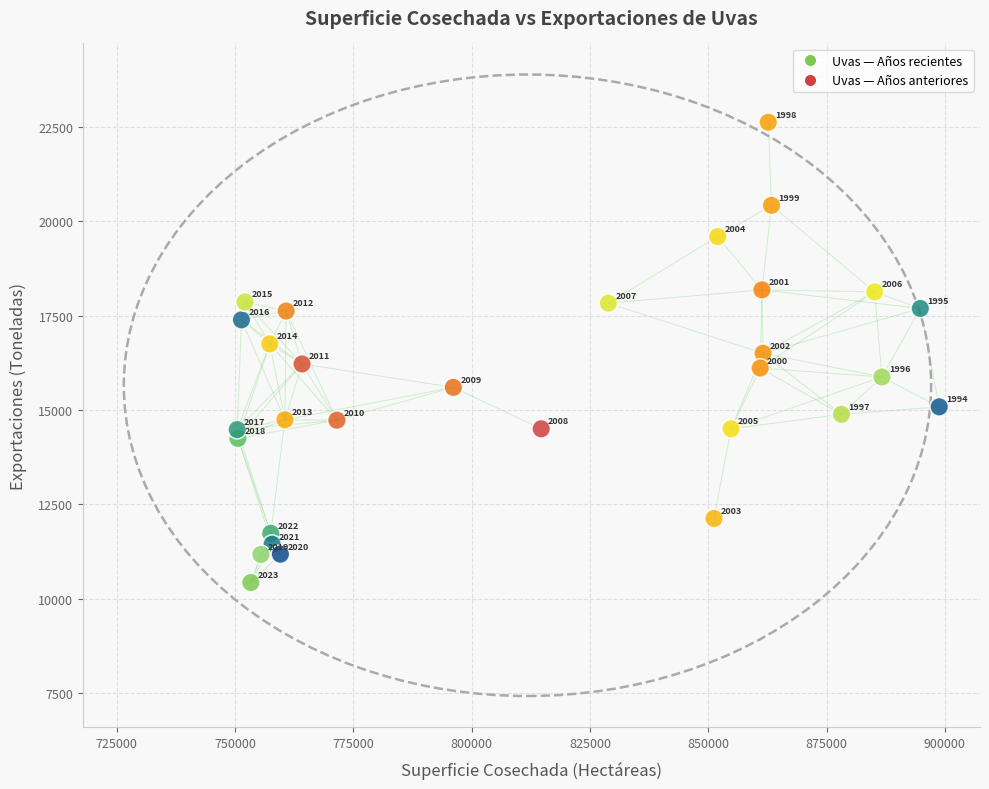

What Y value in the scatter plot is closest to 16523?

16501.0